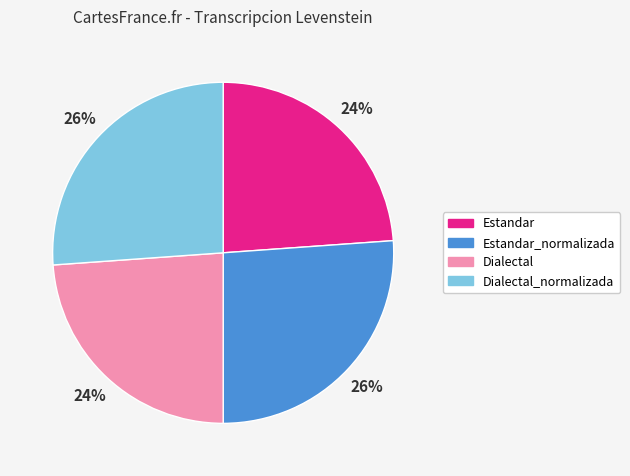

Is there a majority slice in this chart?

No